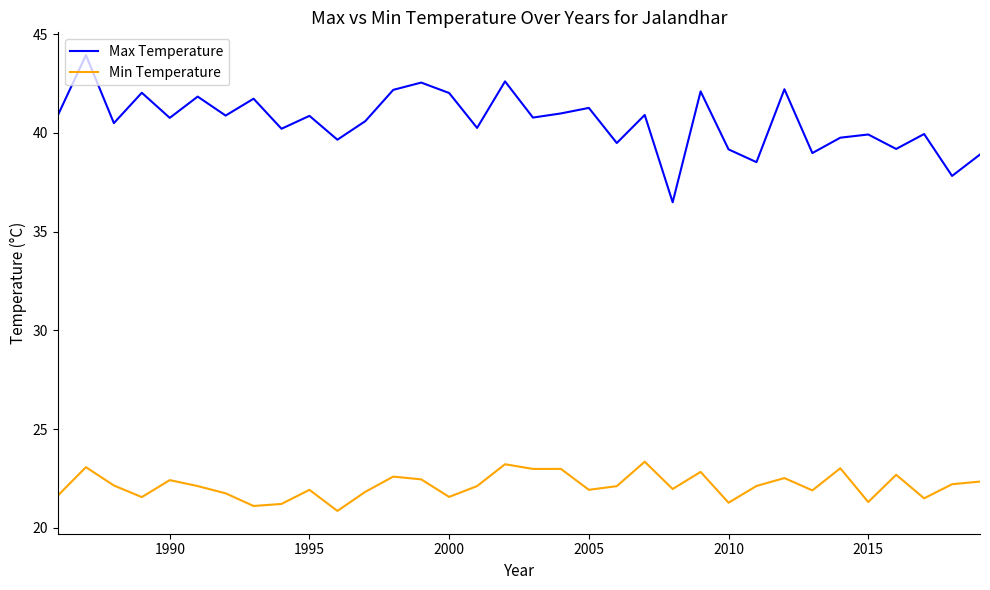

List the series in order of their overall mean, highest first.

Max Temperature, Min Temperature